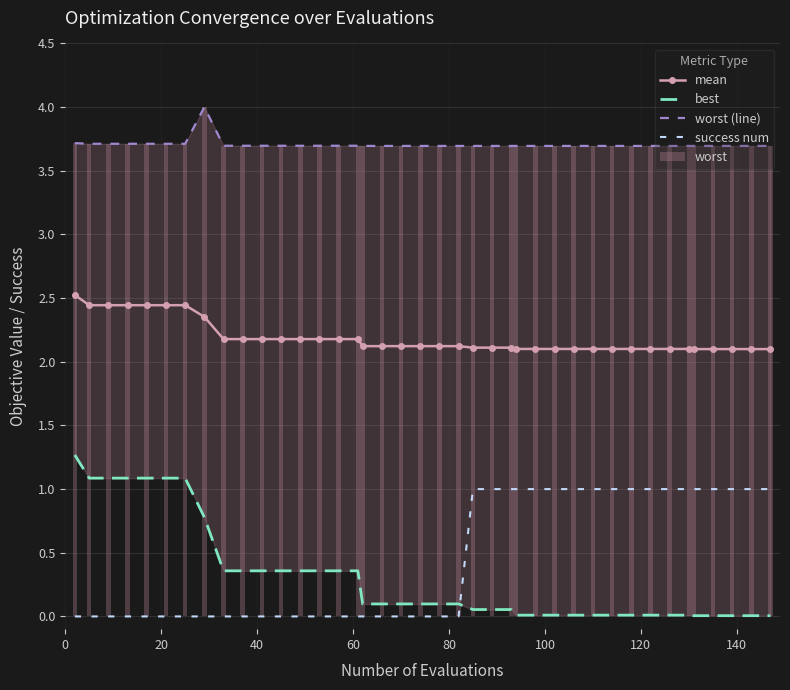

Reading right to left, extract all data points from this chart.

mean: 2.1	2.1	2.1	2.1	2.1	2.1	2.1	2.1	2.1	2.1	2.1	2.1	2.1	2.1	2.1	2.1	2.1	2.1	2.1	2.1	2.1	2.1	2.1	2.1	2.2	2.2	2.2	2.2	2.2	2.2	2.2	2.2	2.4	2.4	2.4	2.4	2.4	2.4	2.4	2.5
best: 0.0	0.0	0.0	0.0	0.0	0.0	0.0	0.0	0.0	0.0	0.0	0.0	0.0	0.0	0.0	0.1	0.1	0.1	0.1	0.1	0.1	0.1	0.1	0.1	0.4	0.4	0.4	0.4	0.4	0.4	0.4	0.4	0.8	1.1	1.1	1.1	1.1	1.1	1.1	1.3
worst (line): 3.7	3.7	3.7	3.7	3.7	3.7	3.7	3.7	3.7	3.7	3.7	3.7	3.7	3.7	3.7	3.7	3.7	3.7	3.7	3.7	3.7	3.7	3.7	3.7	3.7	3.7	3.7	3.7	3.7	3.7	3.7	3.7	4.0	3.7	3.7	3.7	3.7	3.7	3.7	3.7
success num: 1.0	1.0	1.0	1.0	1.0	1.0	1.0	1.0	1.0	1.0	1.0	1.0	1.0	1.0	1.0	1.0	1.0	1.0	0.0	0.0	0.0	0.0	0.0	0.0	0.0	0.0	0.0	0.0	0.0	0.0	0.0	0.0	0.0	0.0	0.0	0.0	0.0	0.0	0.0	0.0
worst: 3.7	3.7	3.7	3.7	3.7	3.7	3.7	3.7	3.7	3.7	3.7	3.7	3.7	3.7	3.7	3.7	3.7	3.7	3.7	3.7	3.7	3.7	3.7	3.7	3.7	3.7	3.7	3.7	3.7	3.7	3.7	3.7	4.0	3.7	3.7	3.7	3.7	3.7	3.7	3.7